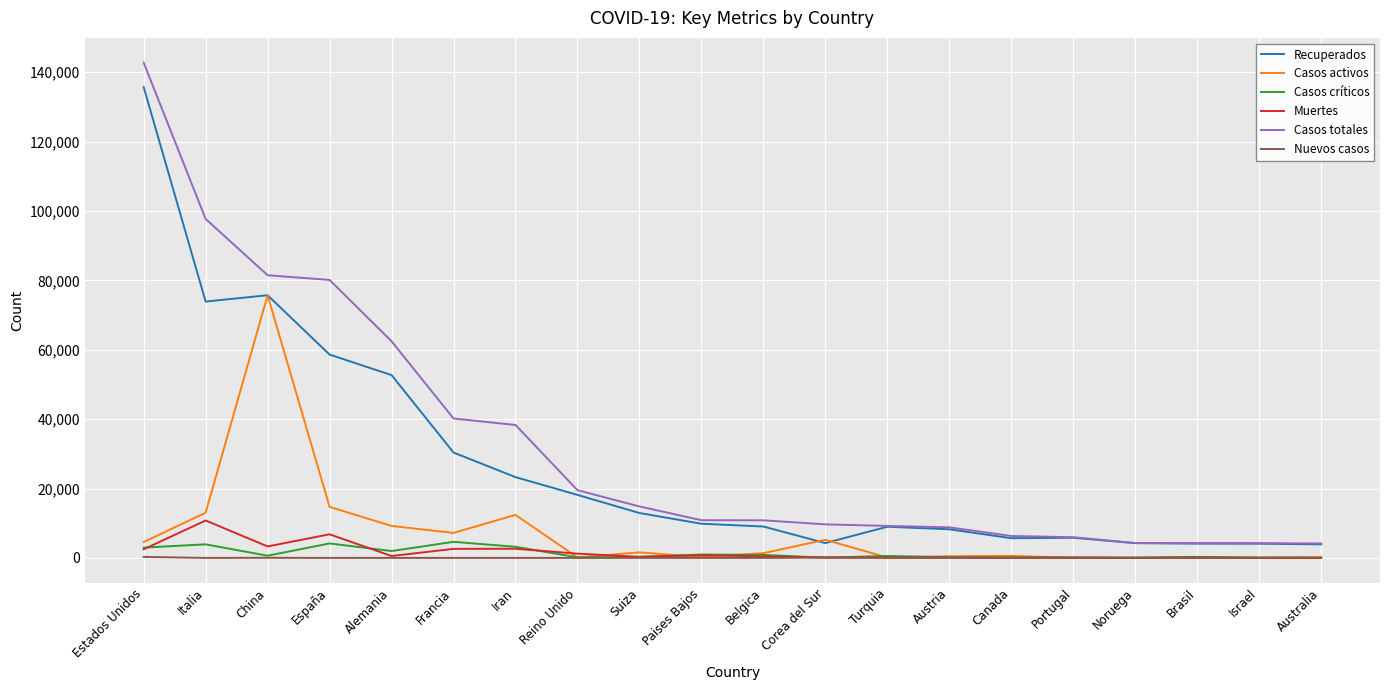

Is it true that Nuevos casos equals 0 at Paises Bajos?

True